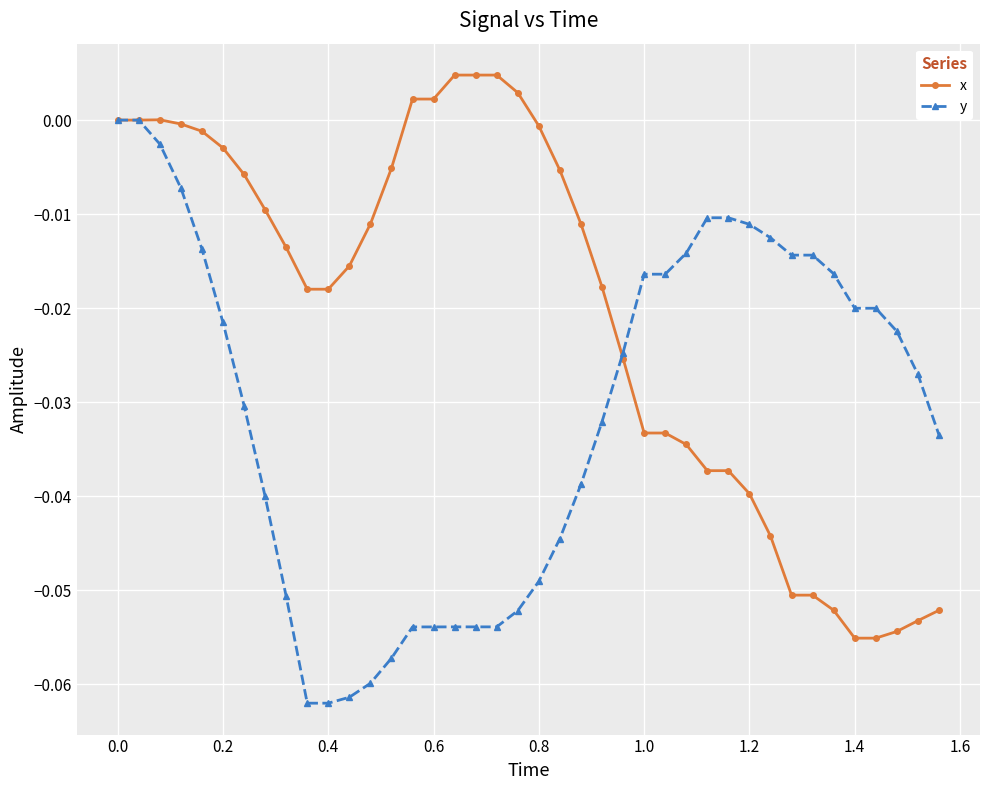

Which series has the largest total across all categories?

x